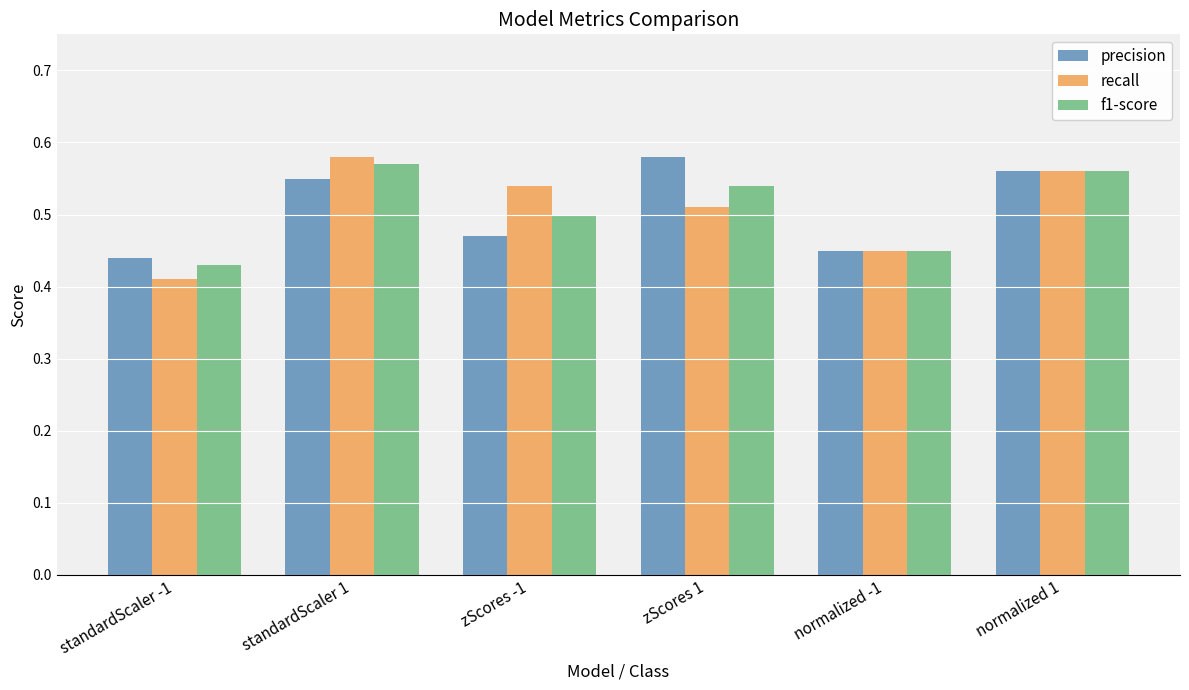

The f1-score series shows 0.2 at standardScaler 1. True or false?

False